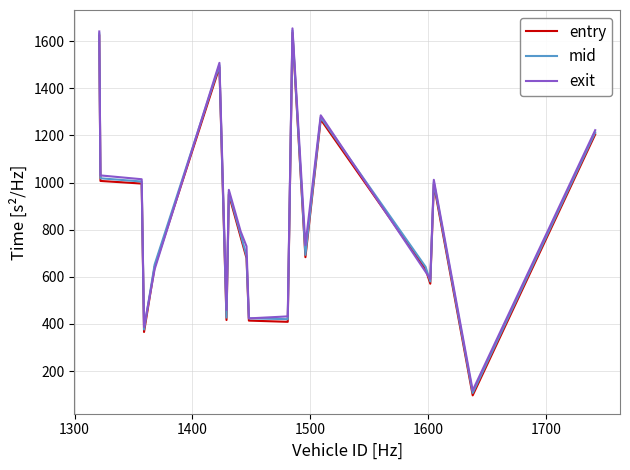

What is the minimum value for entry?

97.1